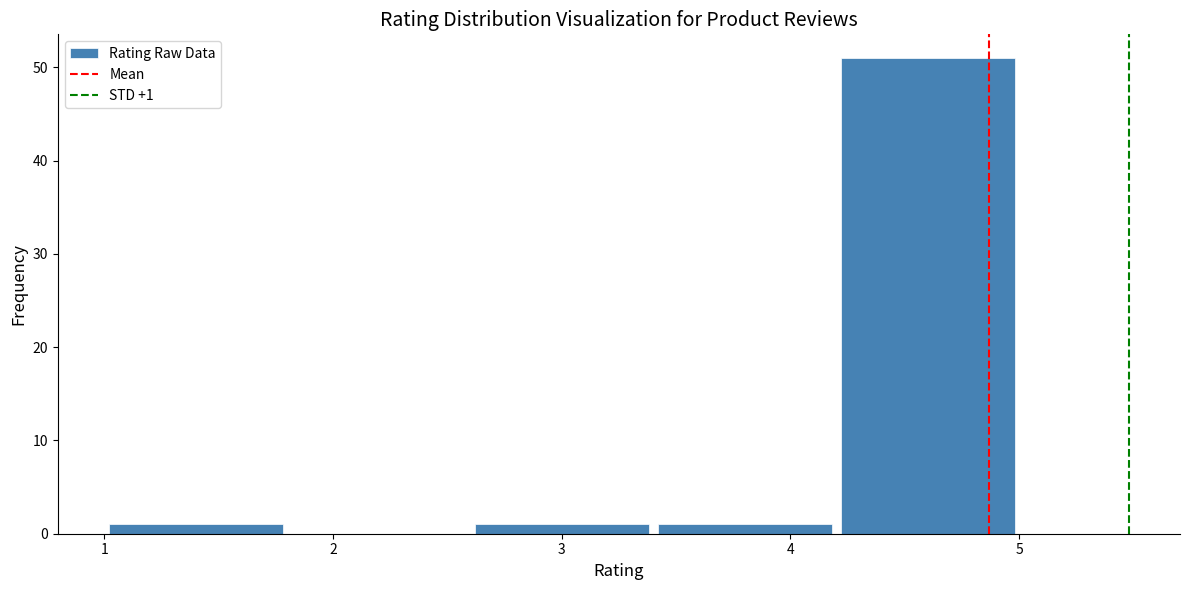

Over which range of the x-axis is the bar tallest?

4.2 to 5.0